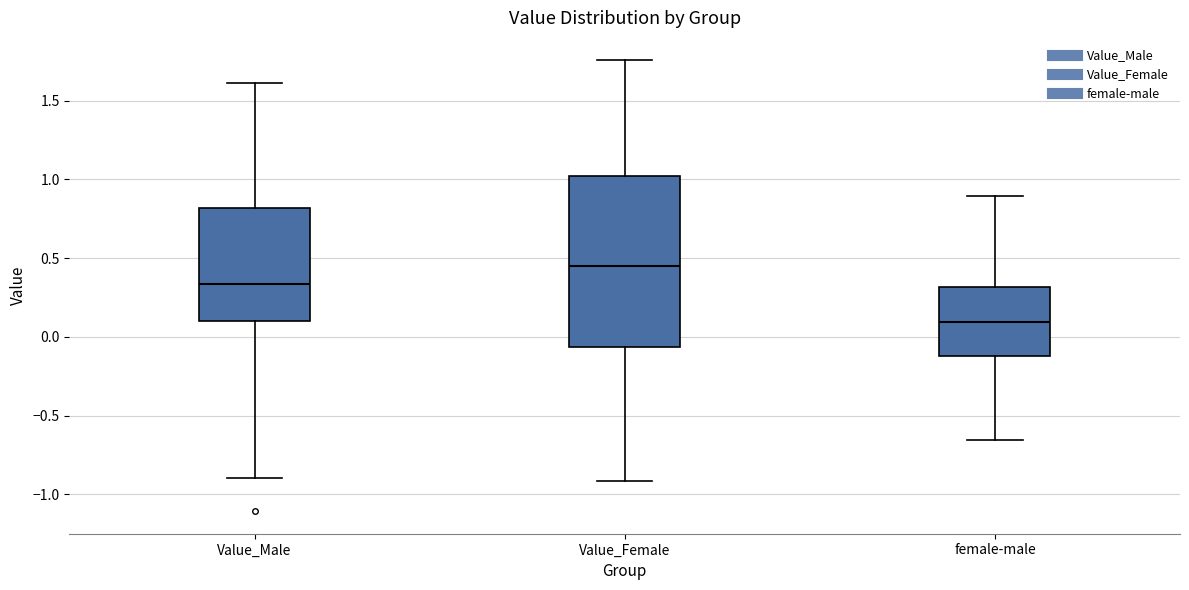

Where does the median line of the box for female-male sit on the y-axis? The values are not printed on the chart, so give them approximately, as read against the axis.

0.10